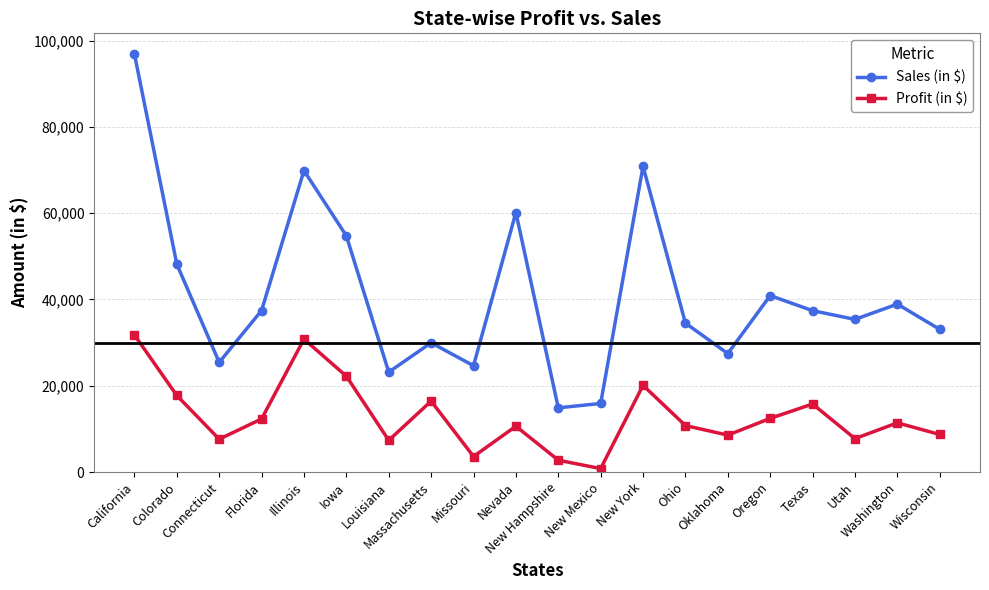

Which series has the largest total across all categories?

Sales (in $)